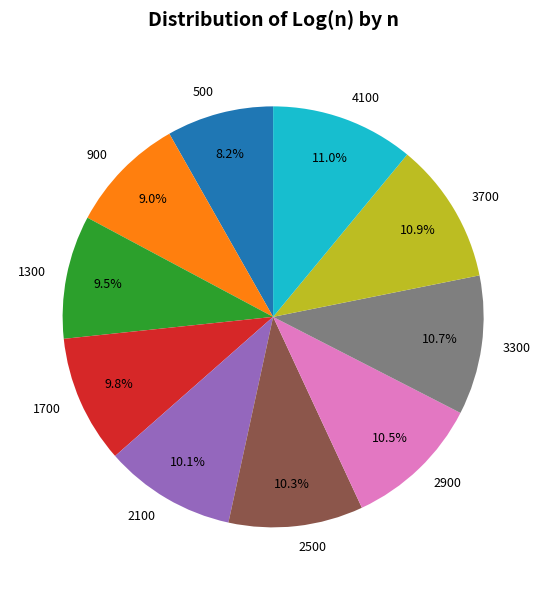

Is 2500 the majority of the pie?

No